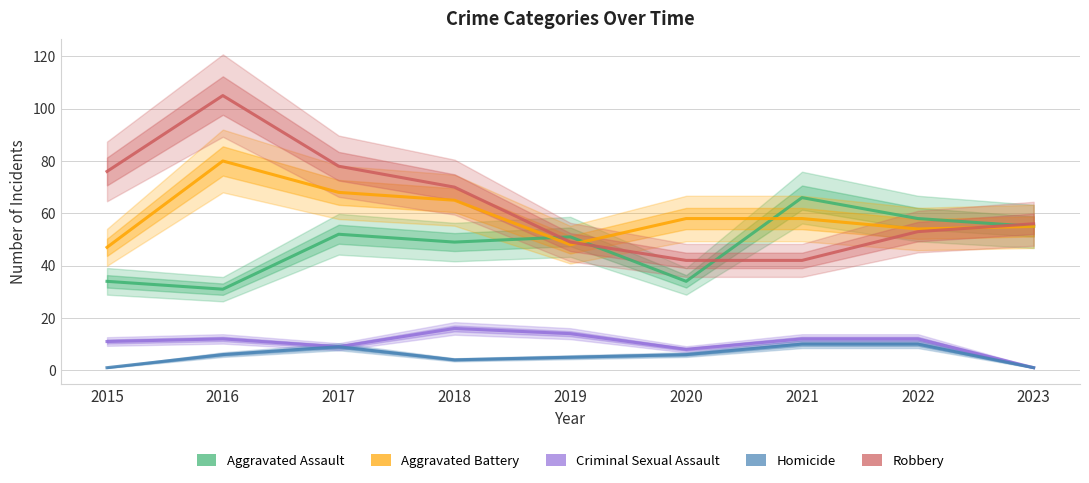

Is it true that Aggravated Battery equals 33 at 2023?

False